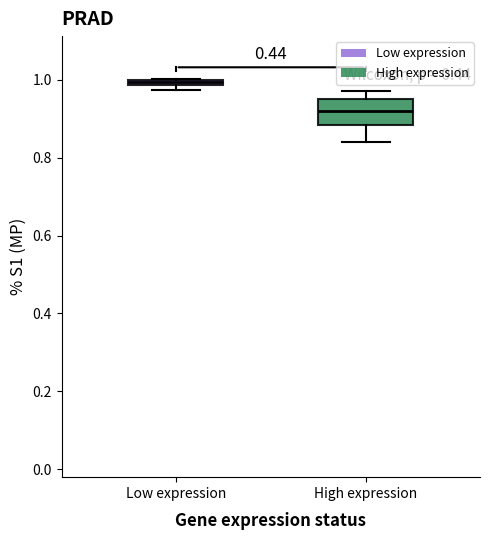

Which box has the highest median line?

Low expression